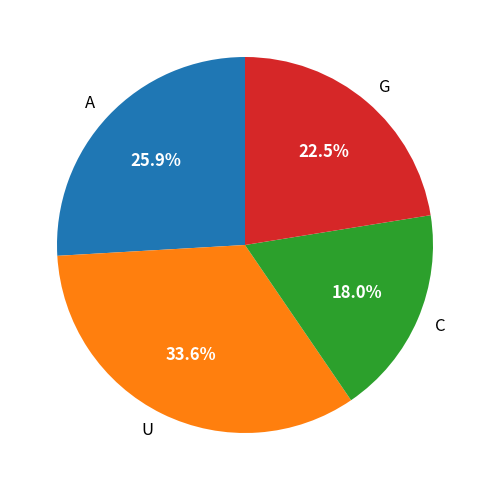

To the nearest percent, what is the difference between the largest and smallest slice percentages?

16%